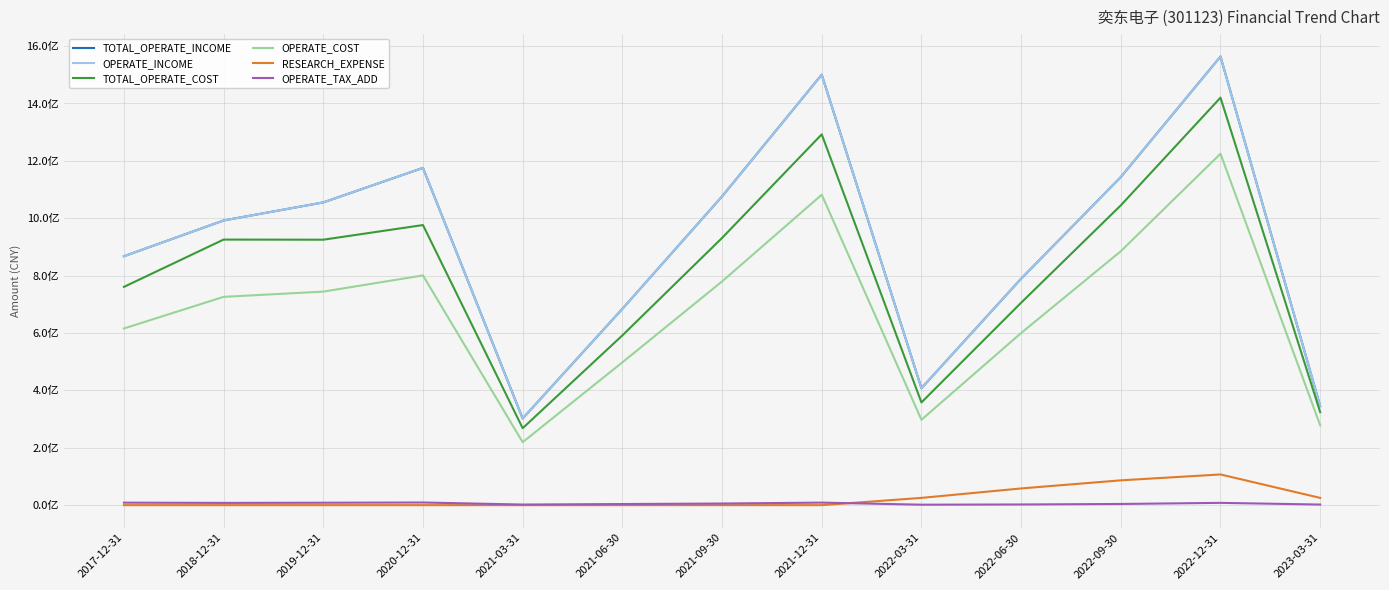

The value of RESEARCH_EXPENSE at 2022-09-30 is 86479223.0. True or false?

True